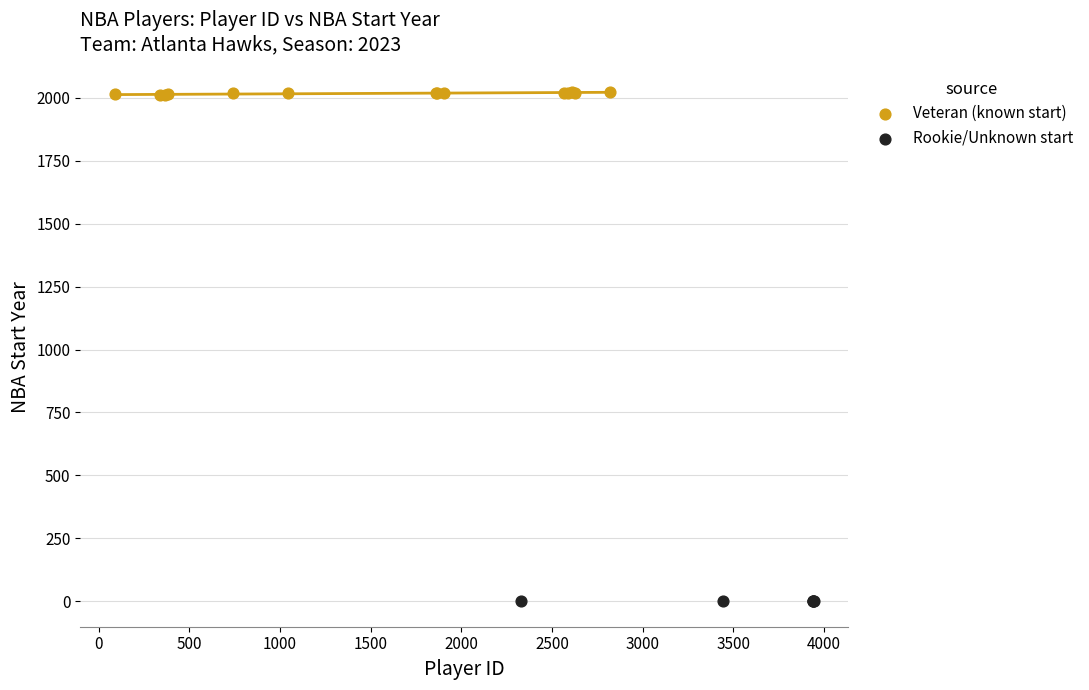

What are all the series names shown in the legend?

Veteran (known start), Rookie/Unknown start